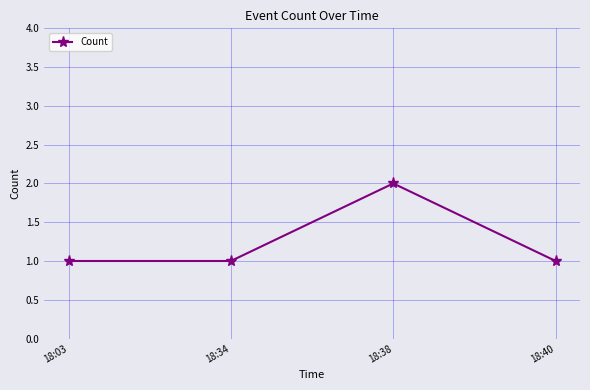

What is the value of the 4th point from the left?

1